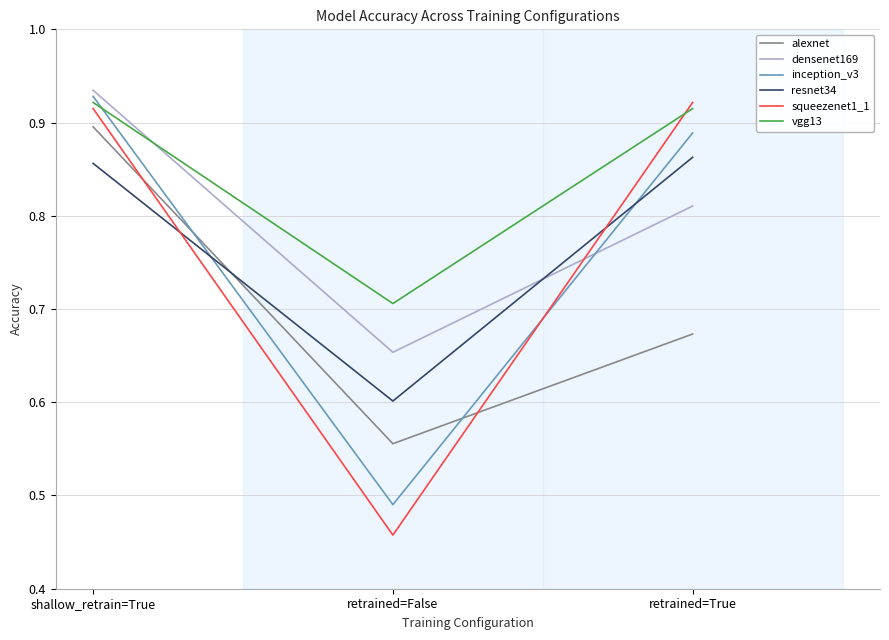

Between shallow_retrain=True and retrained=False, which series saw the biggest shift?

squeezenet1_1